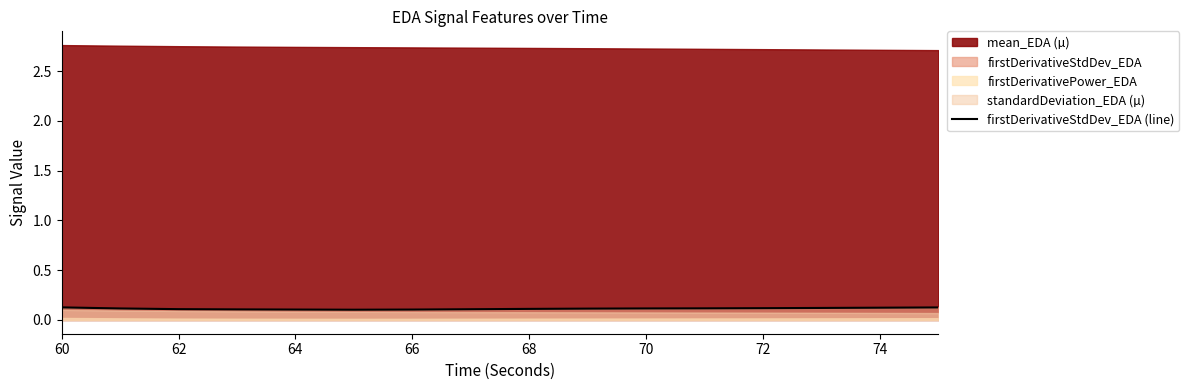

How many values are between 0 and 1?

16